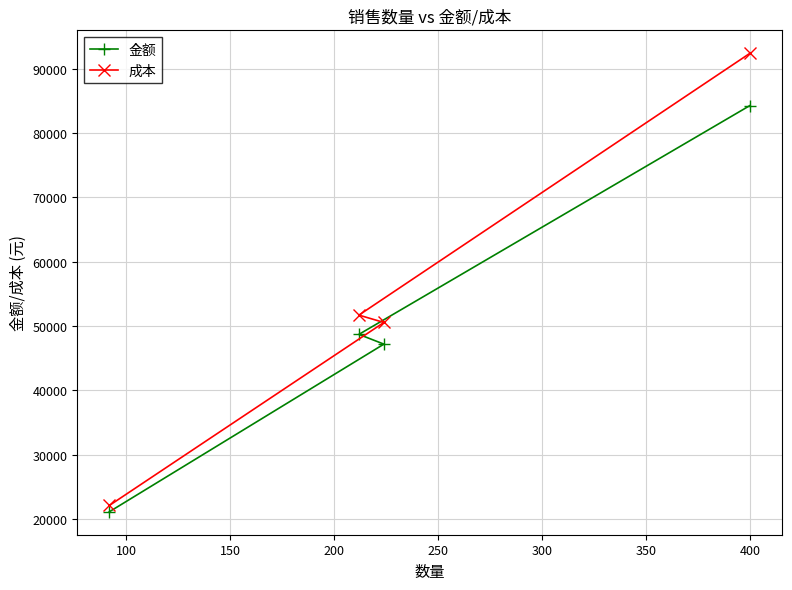

Which series has the largest total across all categories?

成本